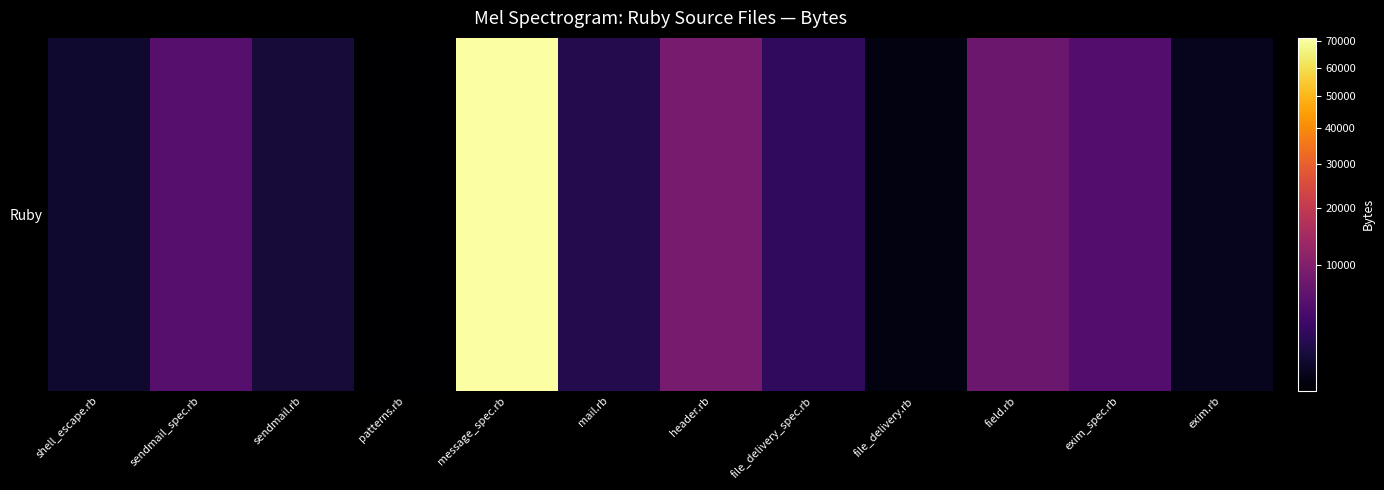

What is the minimum value shown in the chart?

1112